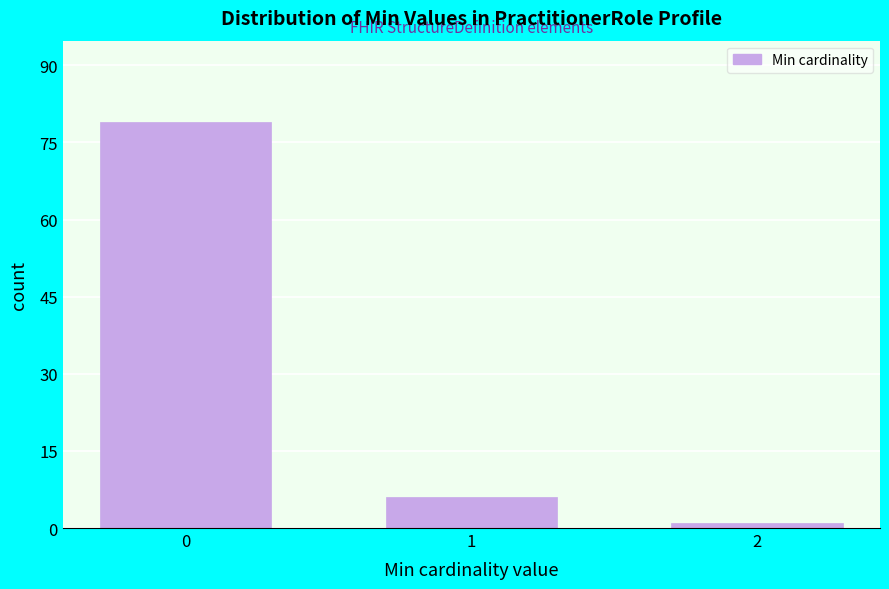

Reading left to right, extract all data points from this chart.

0=79	1=6	2=1